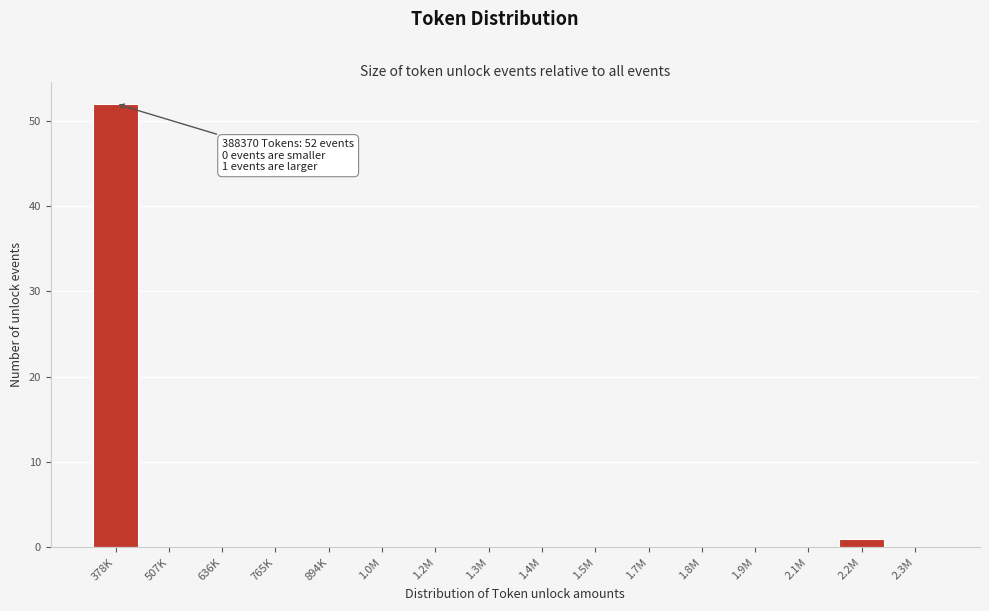

Reading left to right, transcribe all the data shown in this chart.

378K=52	507K=0	636K=0	765K=0	894K=0	1.0M=0	1.2M=0	1.3M=0	1.4M=0	1.5M=0	1.7M=0	1.8M=0	1.9M=0	2.1M=0	2.2M=1	2.3M=0